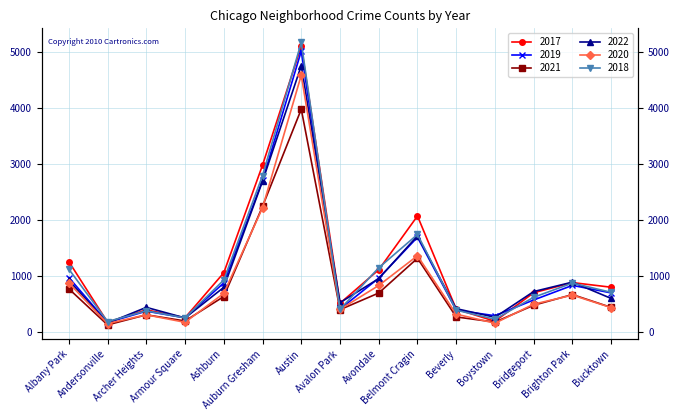

How many interior local valleys does the 2022 series have?

4